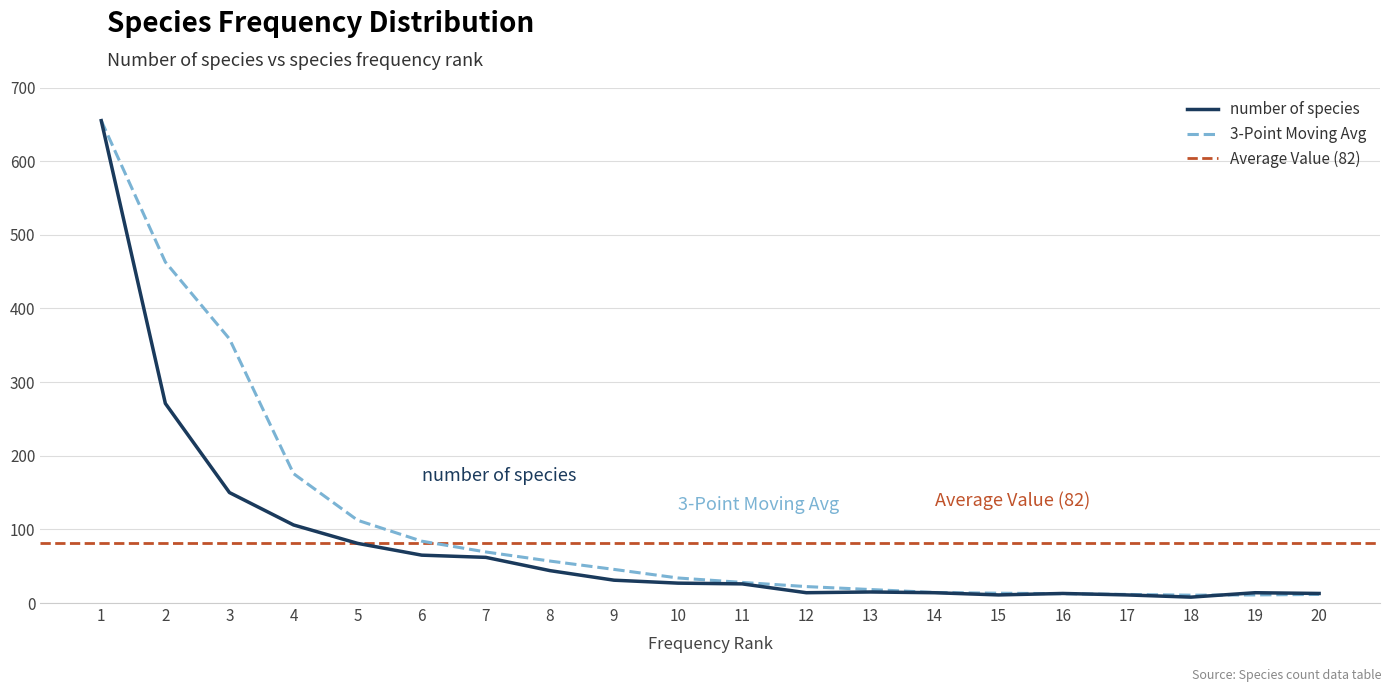

Which label corresponds to the largest value in the chart?

1